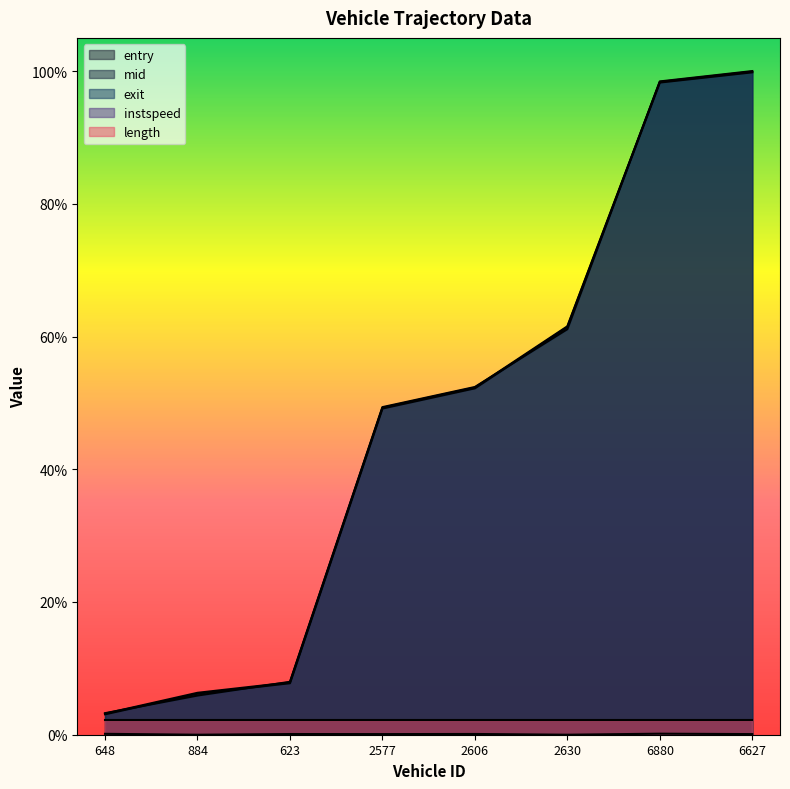

Count the number of categories in the chart.

8